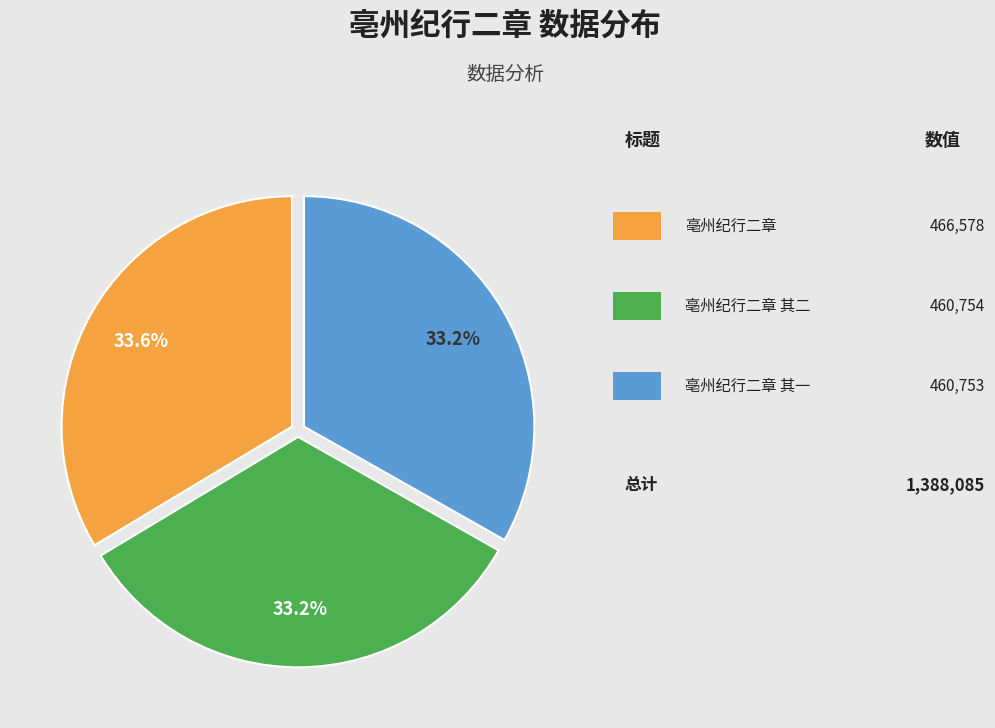

Is there a majority slice in this chart?

No